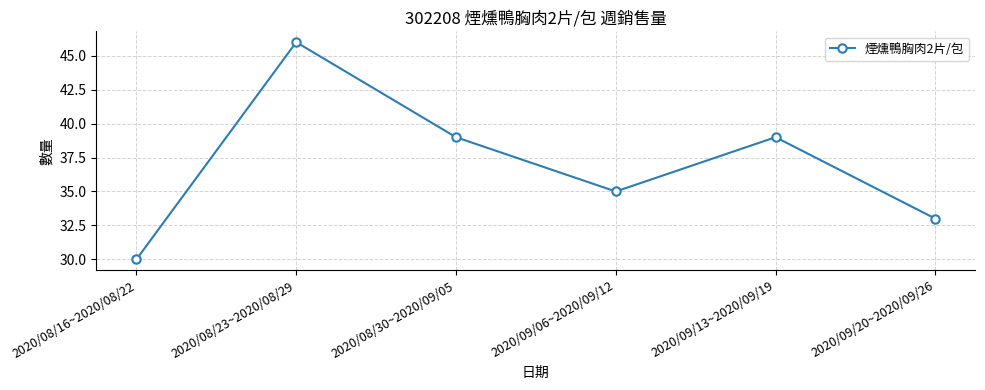

At which category does the data reach its first local valley?

2020/09/06~2020/09/12